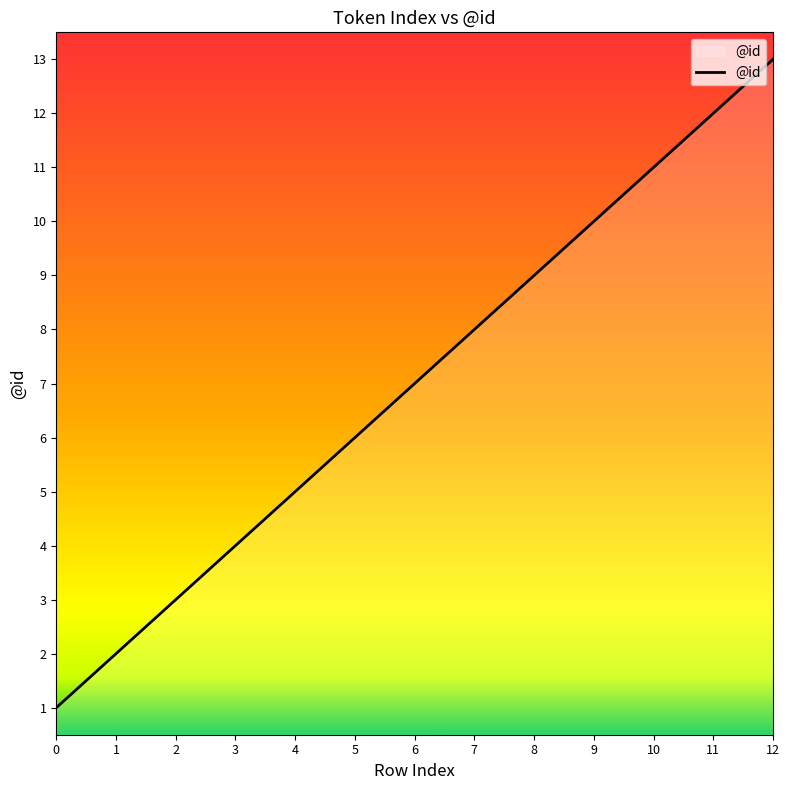

Reading left to right, extract all data points from this chart.

1	2	3	4	5	6	7	8	9	10	11	12	13